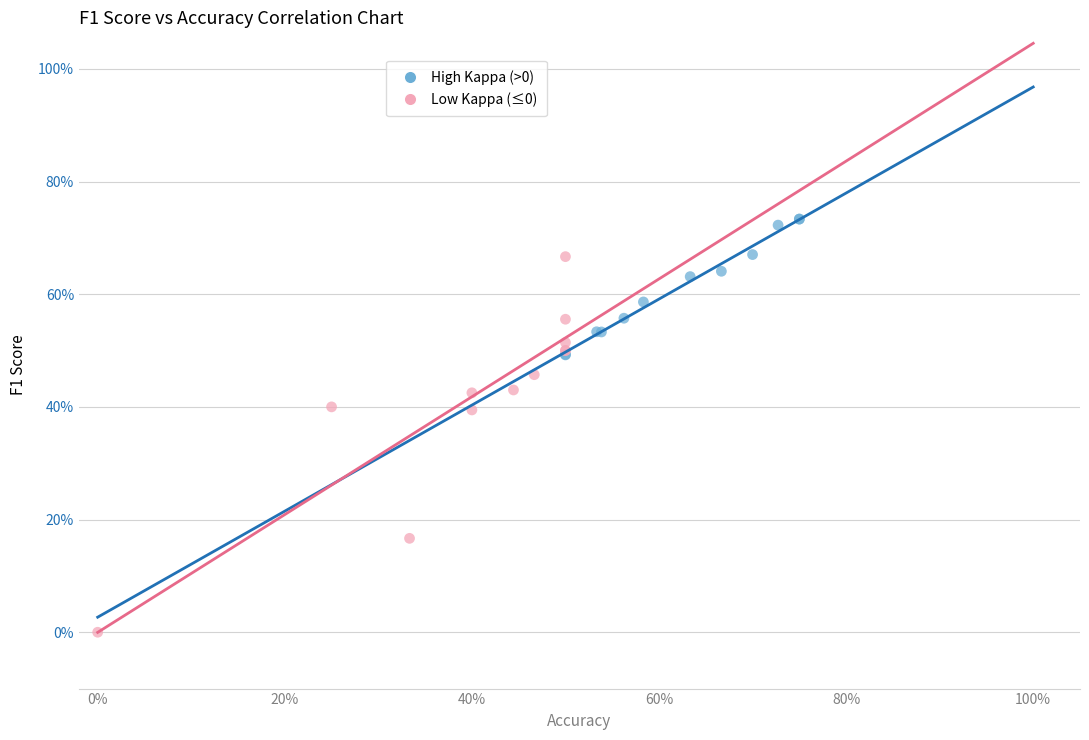

Which series contains the highest Y value?

High Kappa (>0)